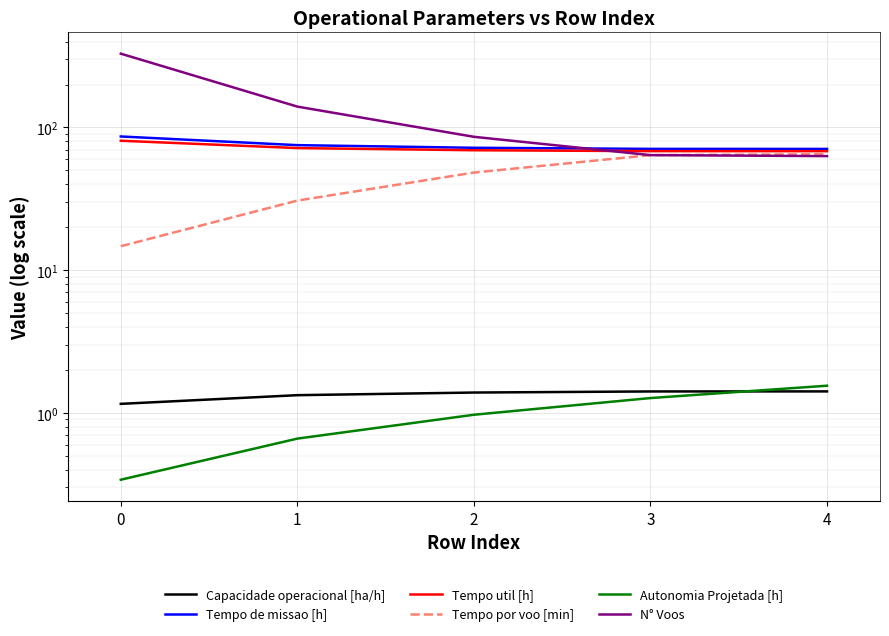

True or false: Tempo util [h] and Tempo de missao [h] intersect in this chart.

False